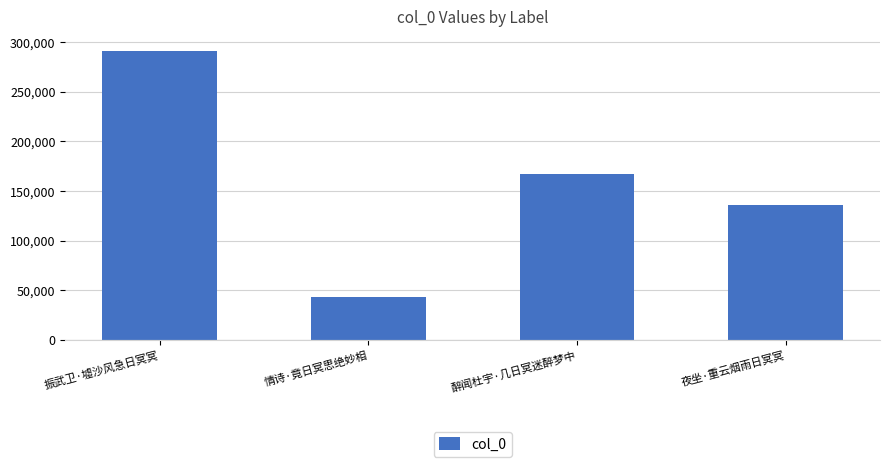

The chart shows a value of 88555 at 醉闻杜宇·几日冥迷醉梦中. True or false?

False